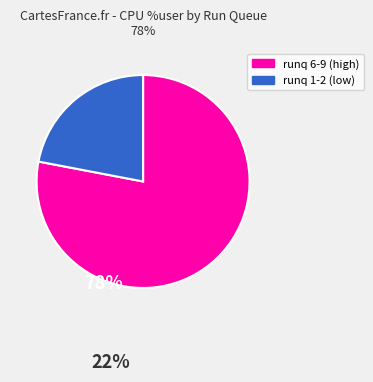

Does any single category account for the majority?

Yes